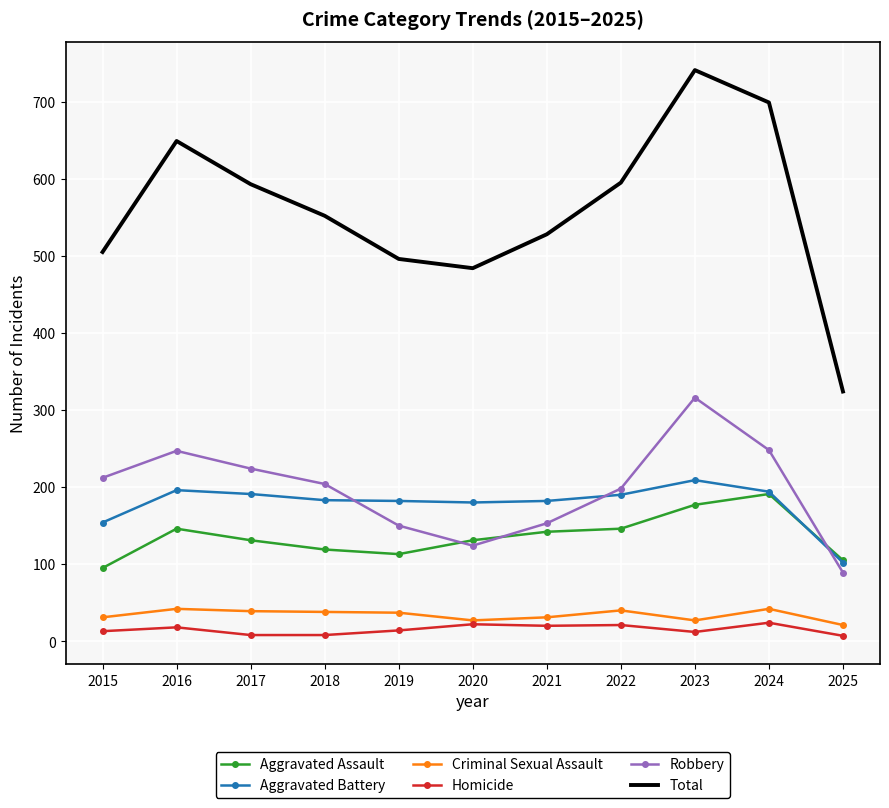

What is the highest value of the Homicide series?

24